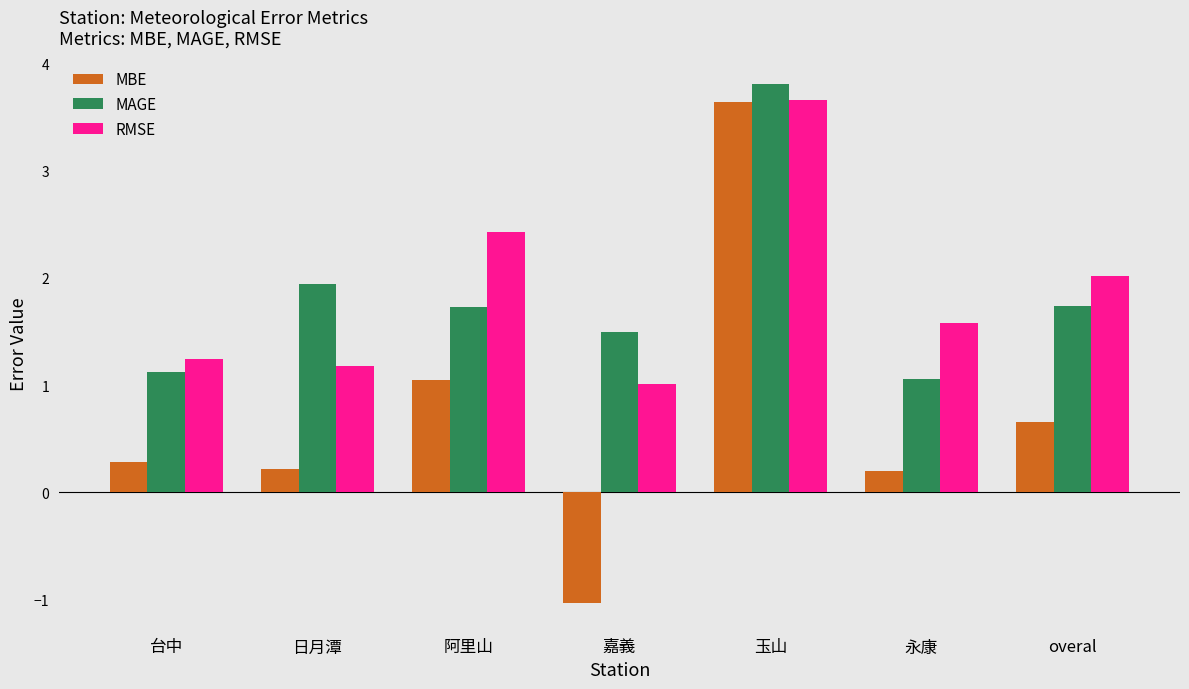

Count the number of categories in the chart.

7